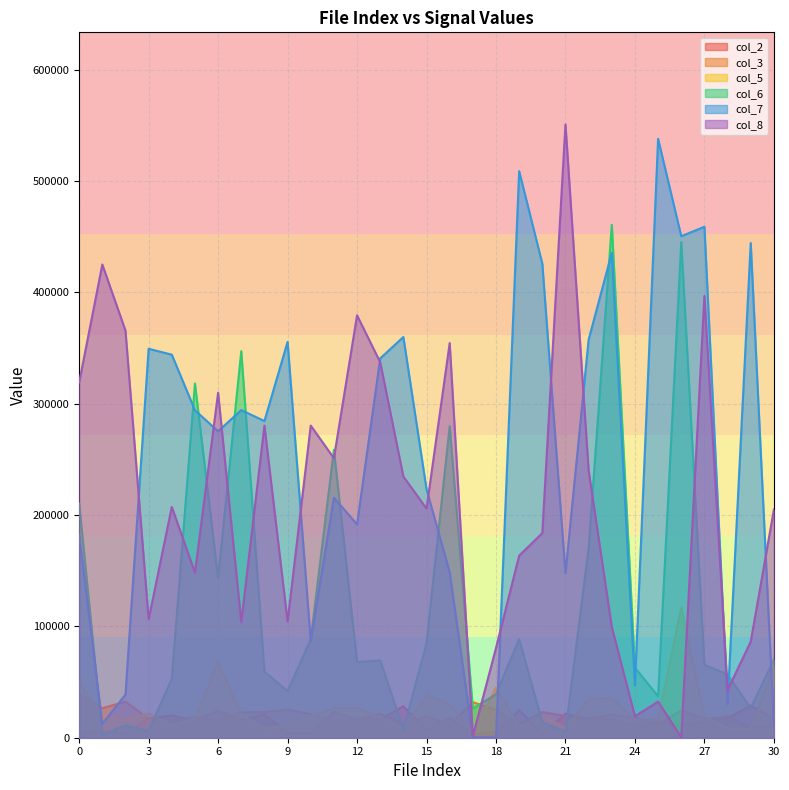

True or false: col_2 has a value of 24570 at 26.

True